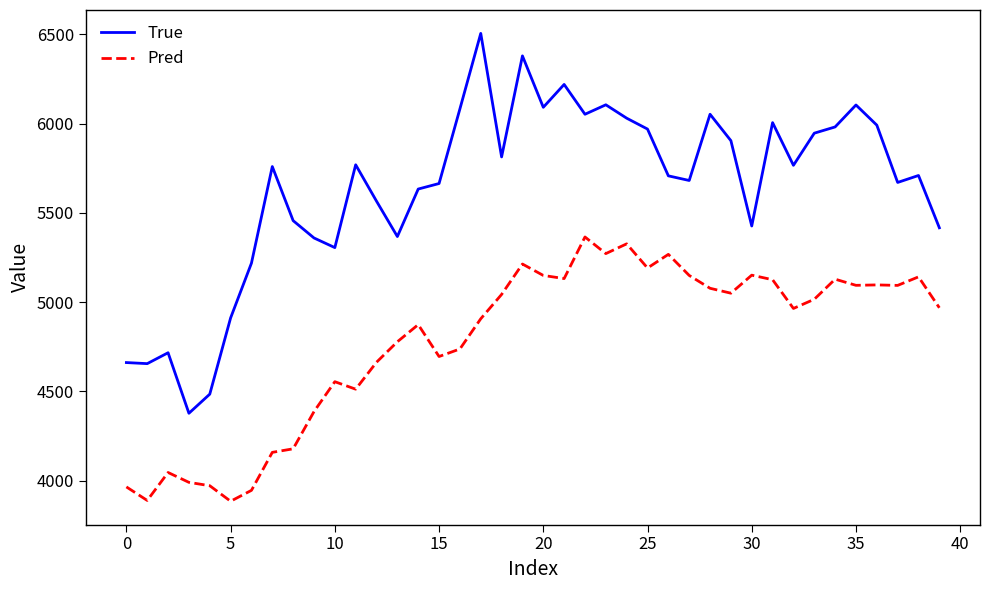

List the series in order of their peak value, highest first.

True, Pred